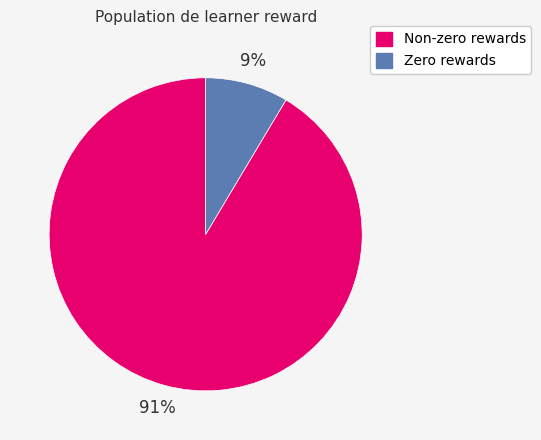

To the nearest percent, what is the average slice percentage?

50%